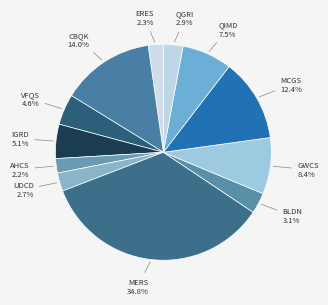

Count the number of slices in the pie.

12